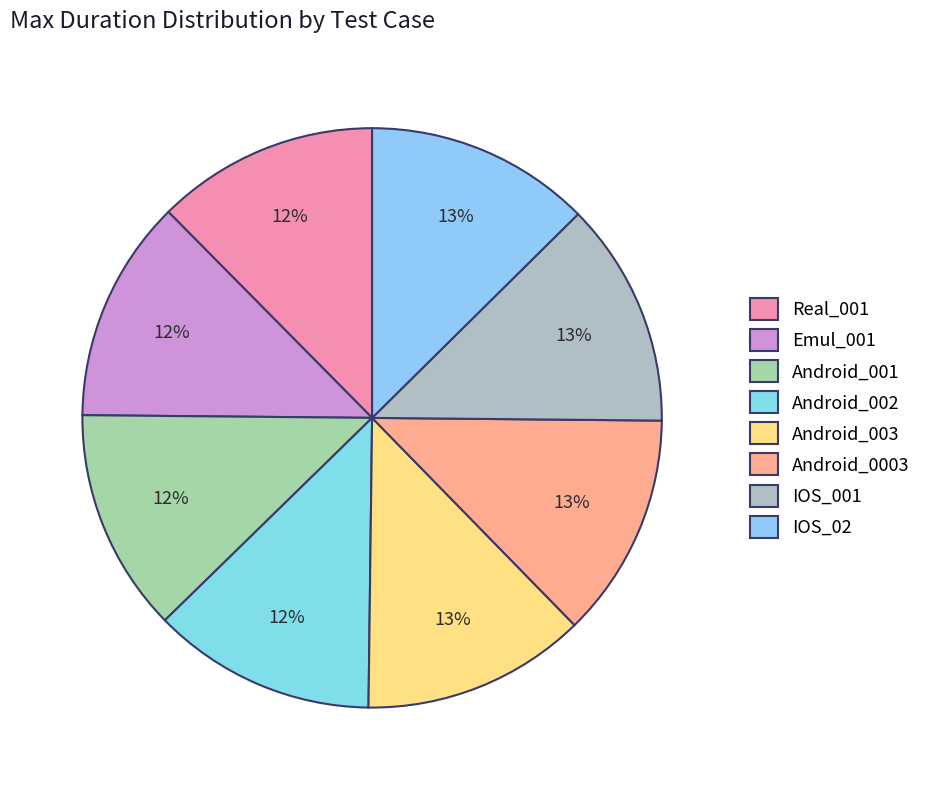

The IOS_001 slice represents 13% of the pie. True or false?

True